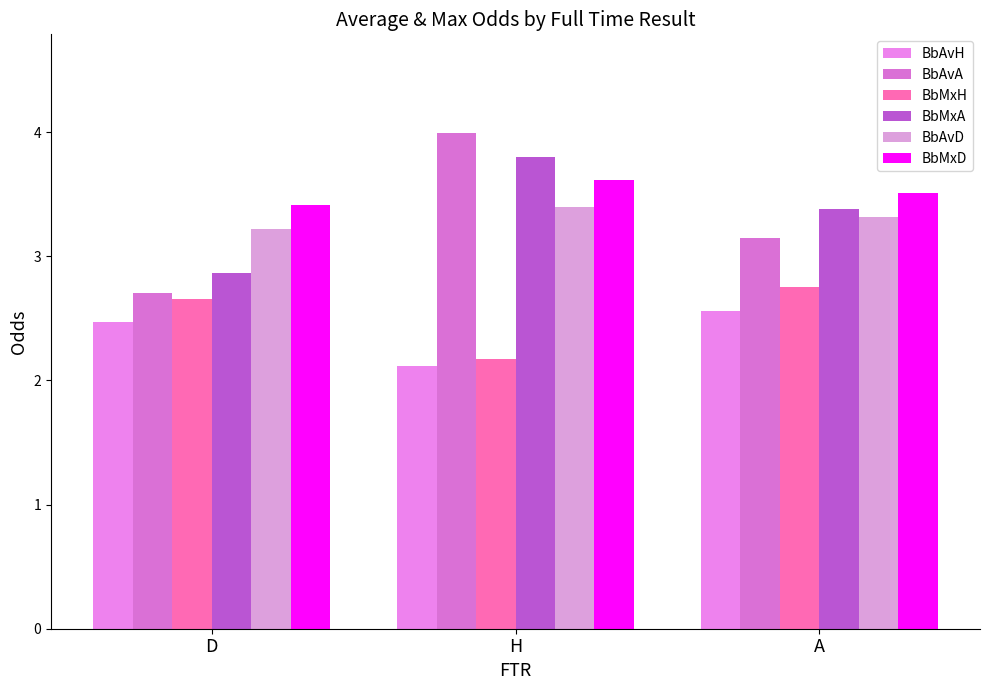

What is the label of the 2nd bar from the right?

H